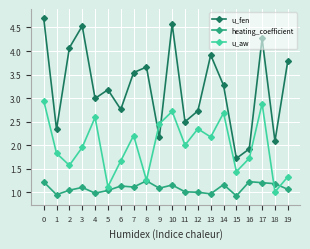

Which series has the widest spread of values?

u_fen